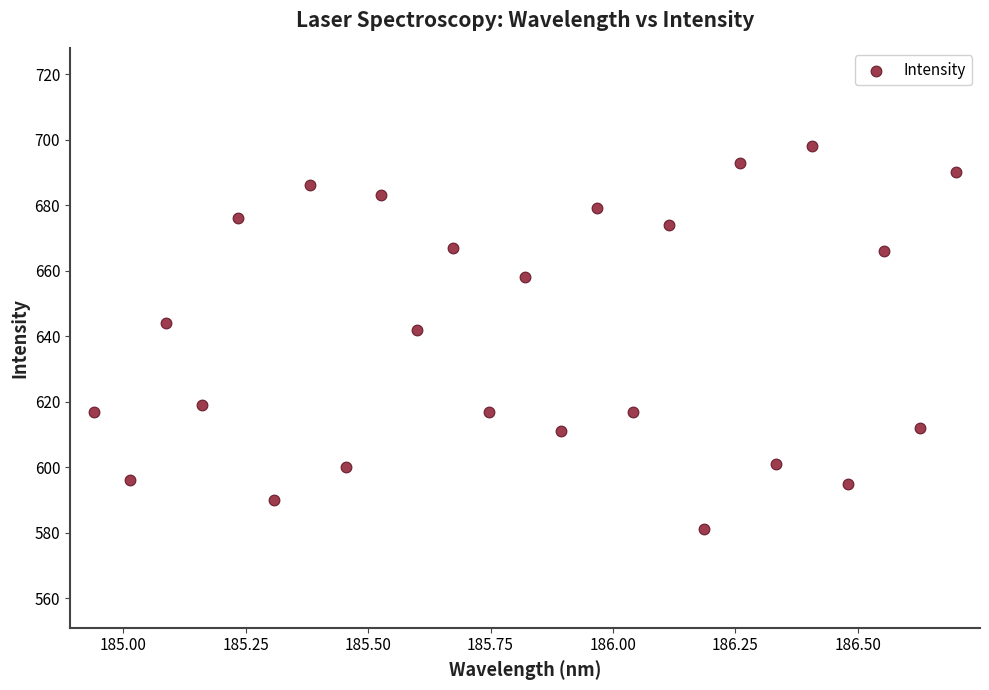

What Y value in the scatter plot is closest to 639?

642